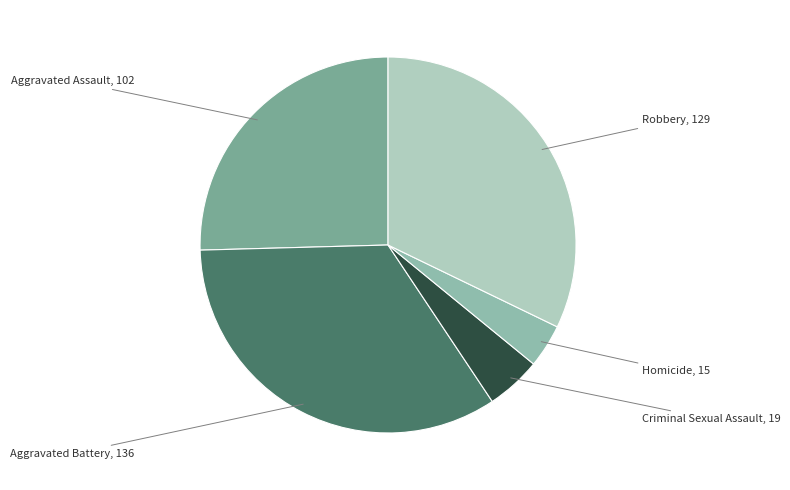

How many slices are in this pie chart?

5